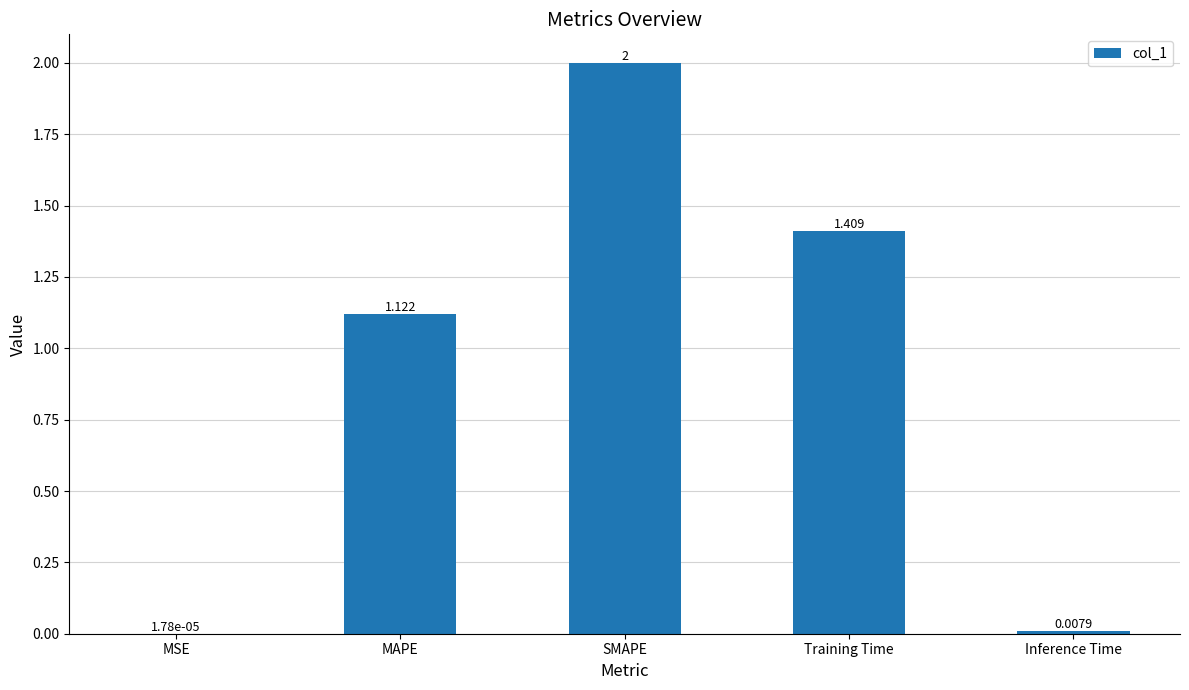

What is the average value?

0.9